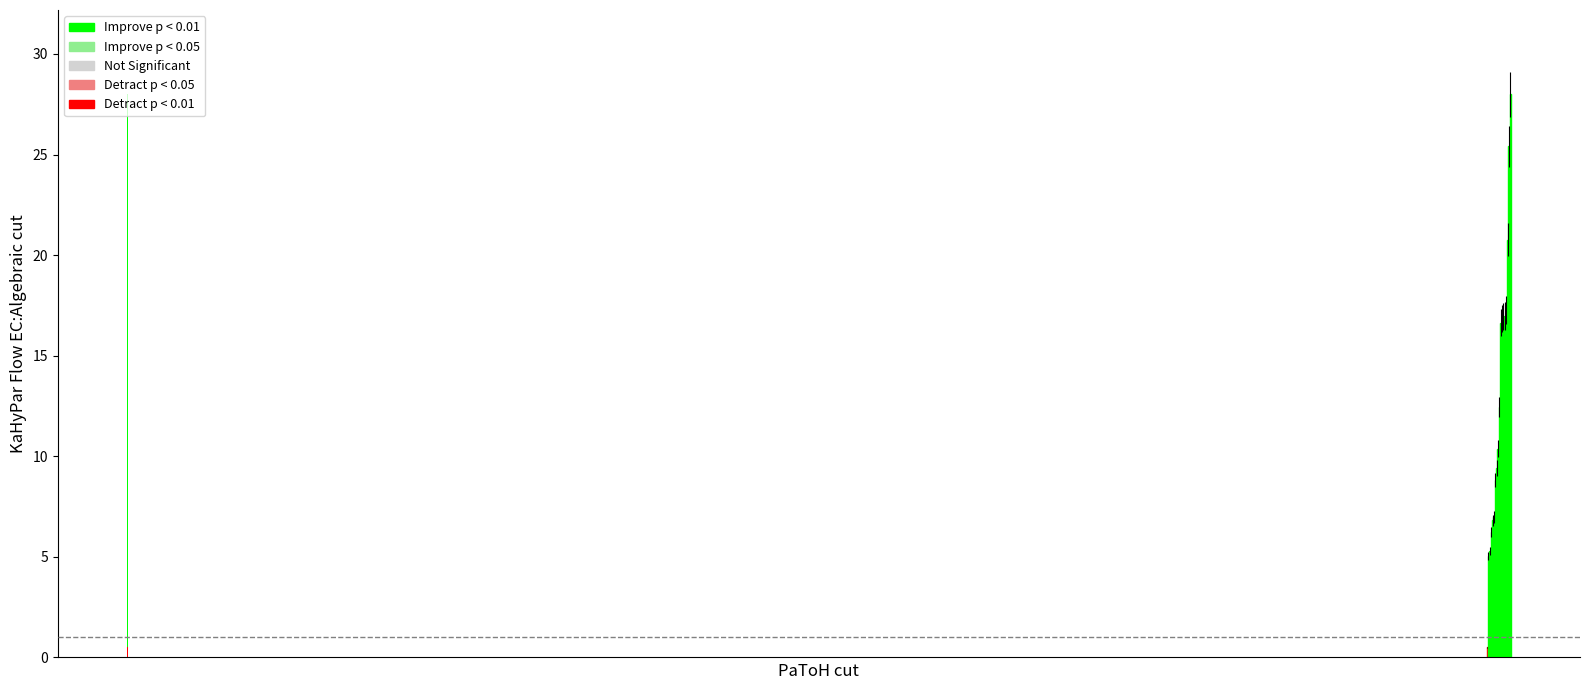

The value at 14 is 35.1. True or false?

False